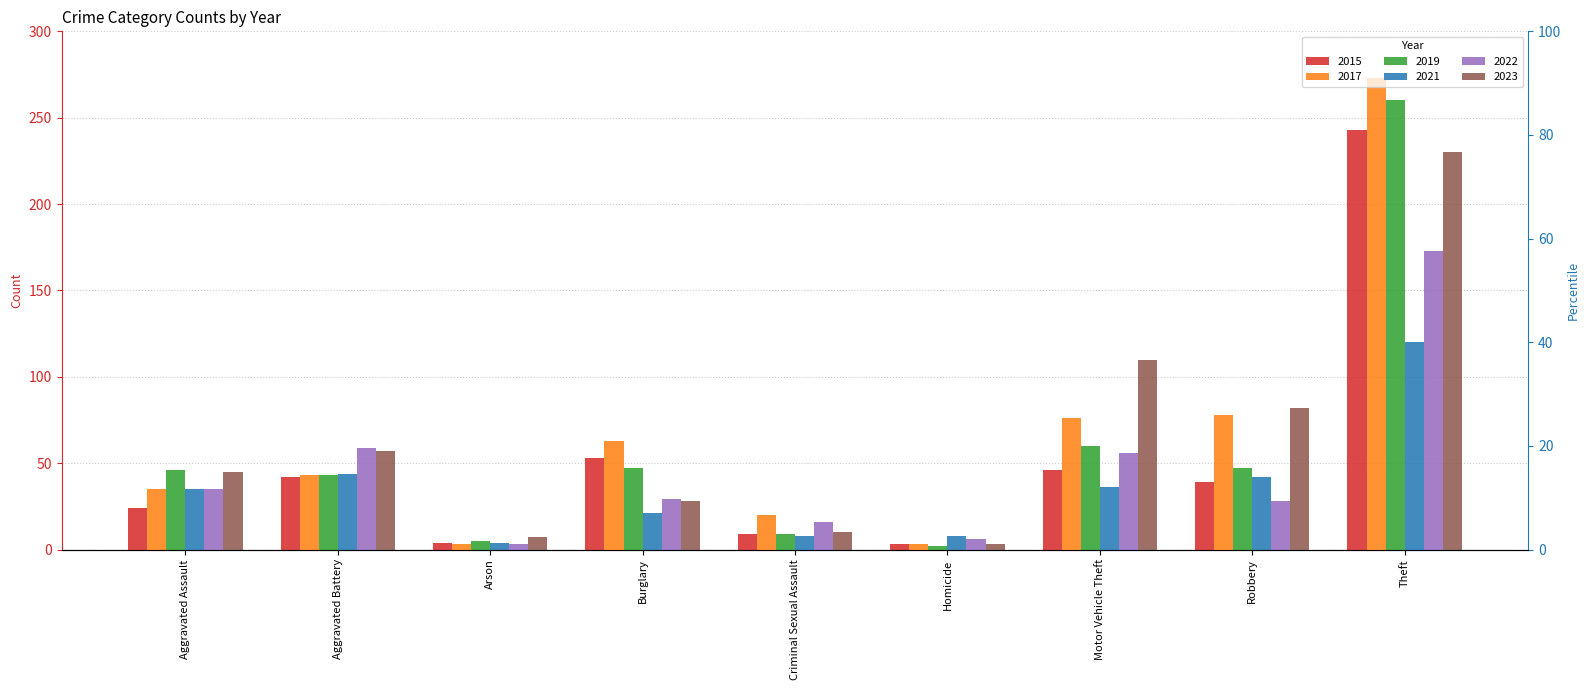

How many bars are there in each group?

6